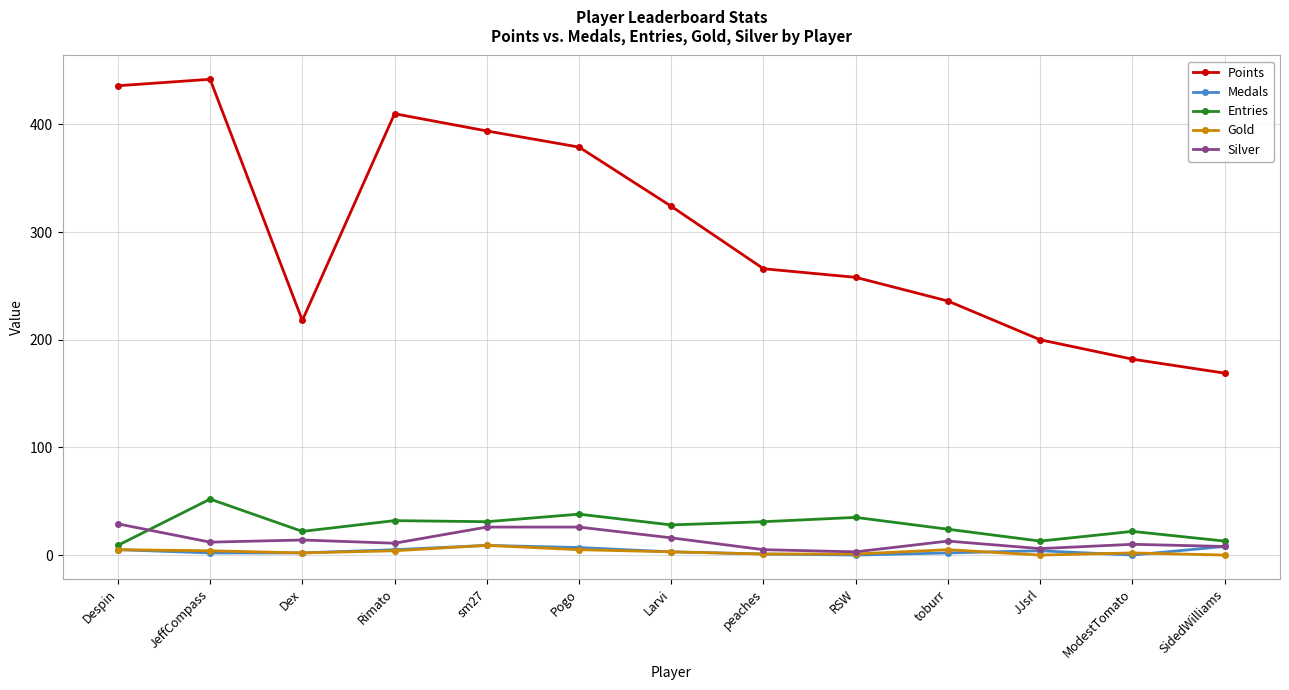

Where is the first local minimum for Points?

Dex